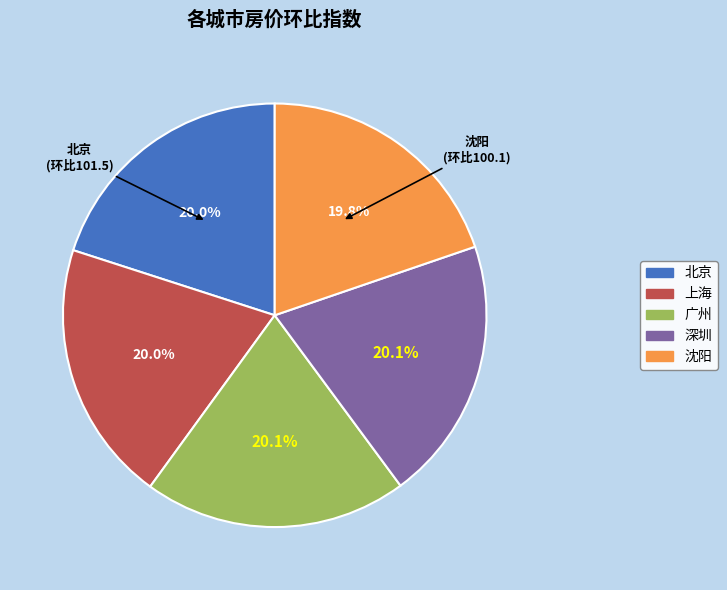

Is there a majority slice in this chart?

No